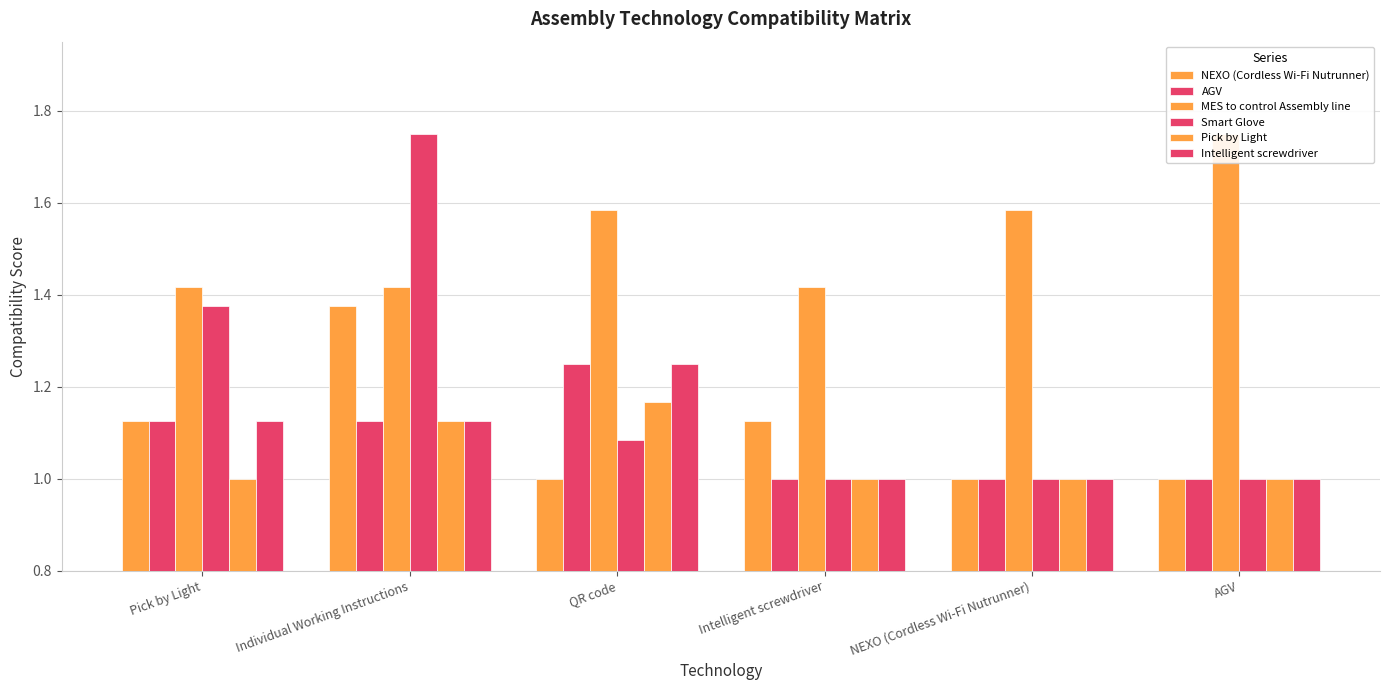

How many groups of bars are there?

6